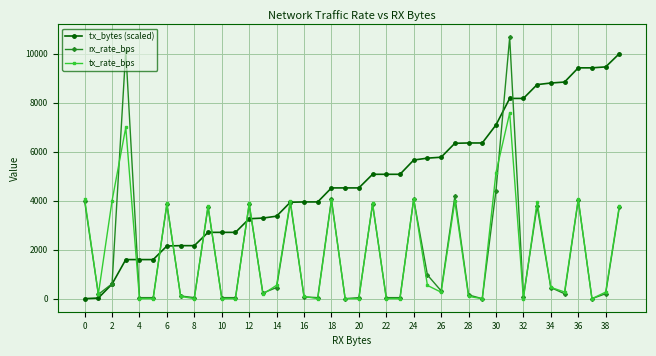

List the series in order of their peak value, lowest first.

tx_rate_bps, tx_bytes (scaled), rx_rate_bps